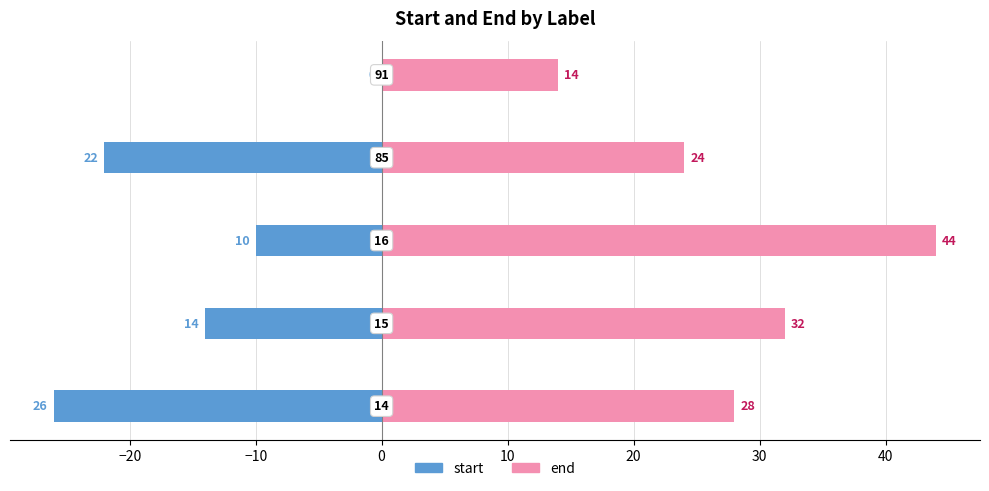

Reading left to right, extract all data points from this chart.

start: −30=-26	−20=-14	−10=-10	0=-22	10=0
end: −30=28	−20=32	−10=44	0=24	10=14